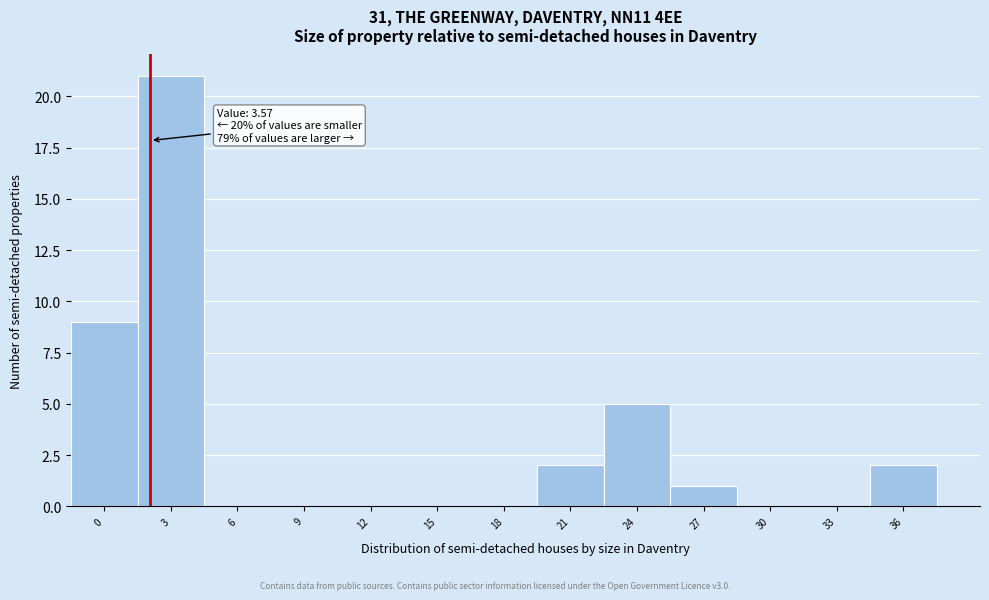

Reading right to left, list all the values displayed in this chart.

36=2	33=0	30=0	27=1	24=5	21=2	18=0	15=0	12=0	9=0	6=0	3=21	0=9